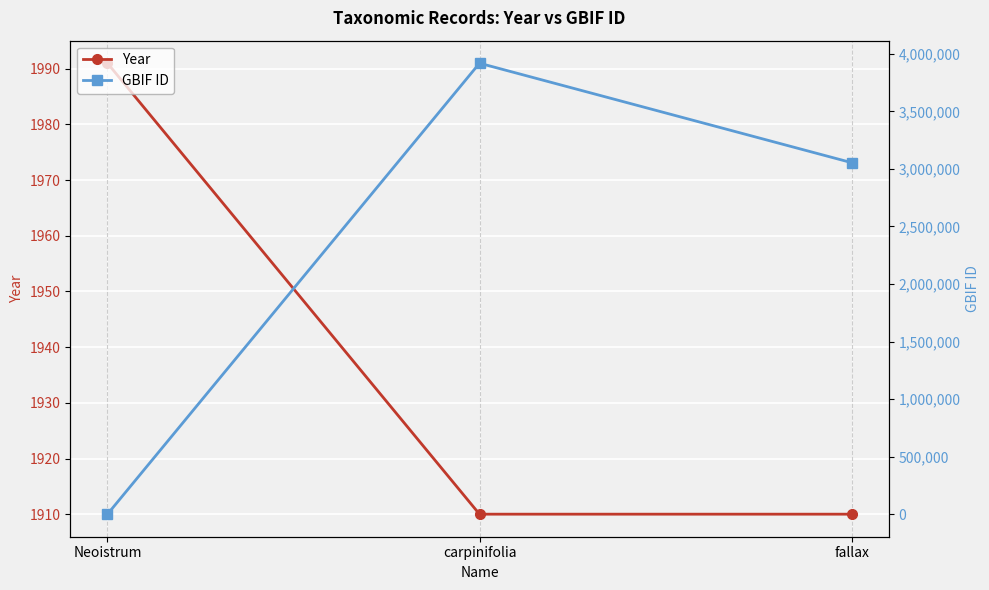

What is the difference between the maximum and minimum values in the GBIF ID series?

3918584